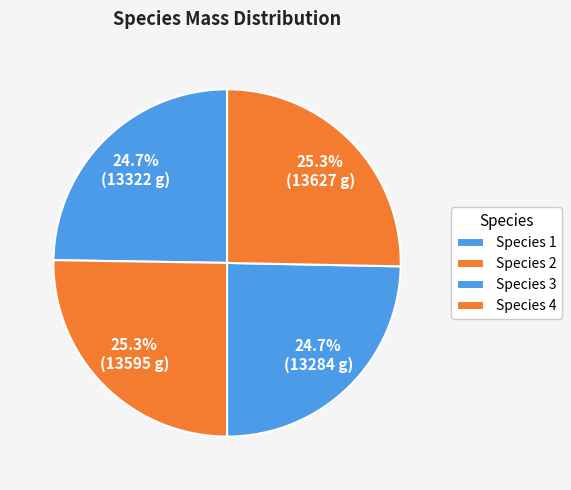

How many segments does this pie chart have?

4